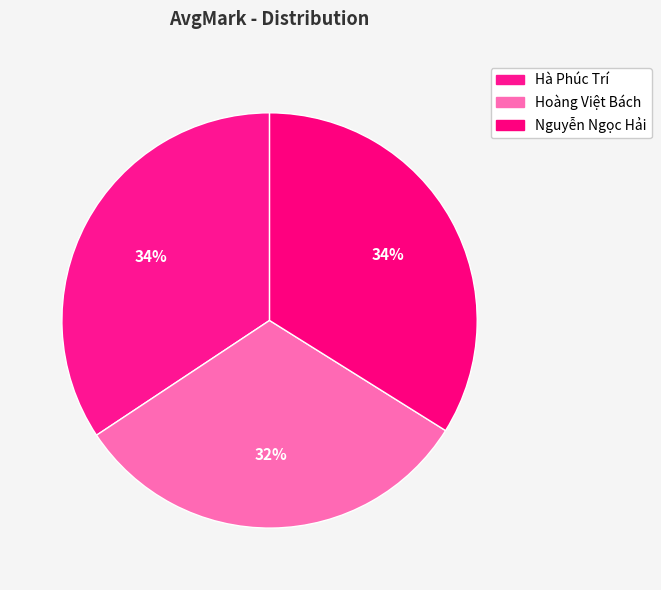

Is Hà Phúc Trí the majority of the pie?

No